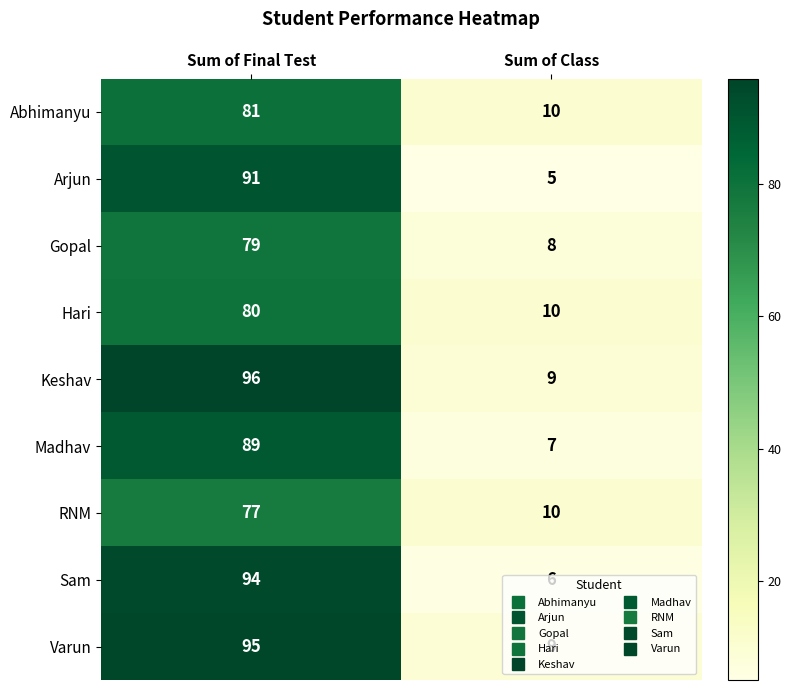

Which series has the largest total across all categories?

Keshav